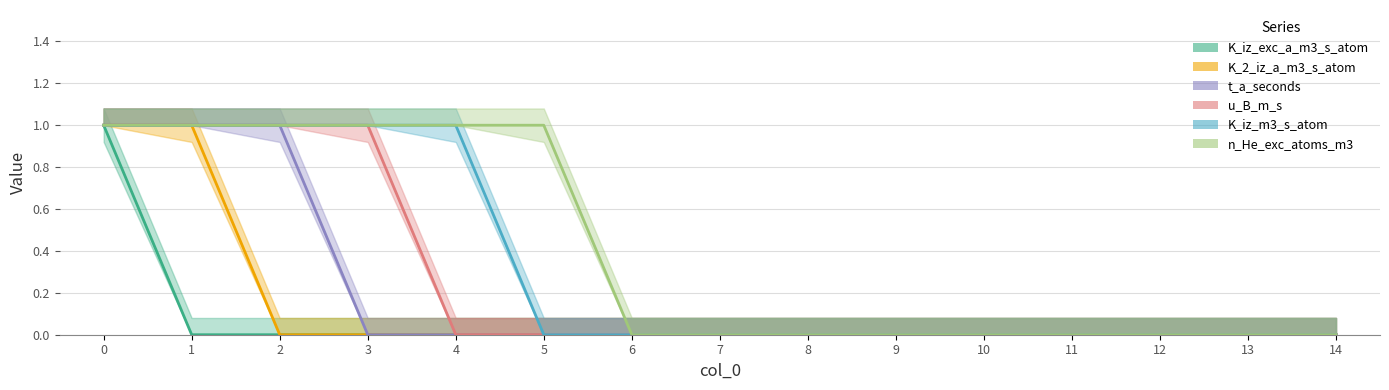

Does the chart display data point markers on the line(s)?

No